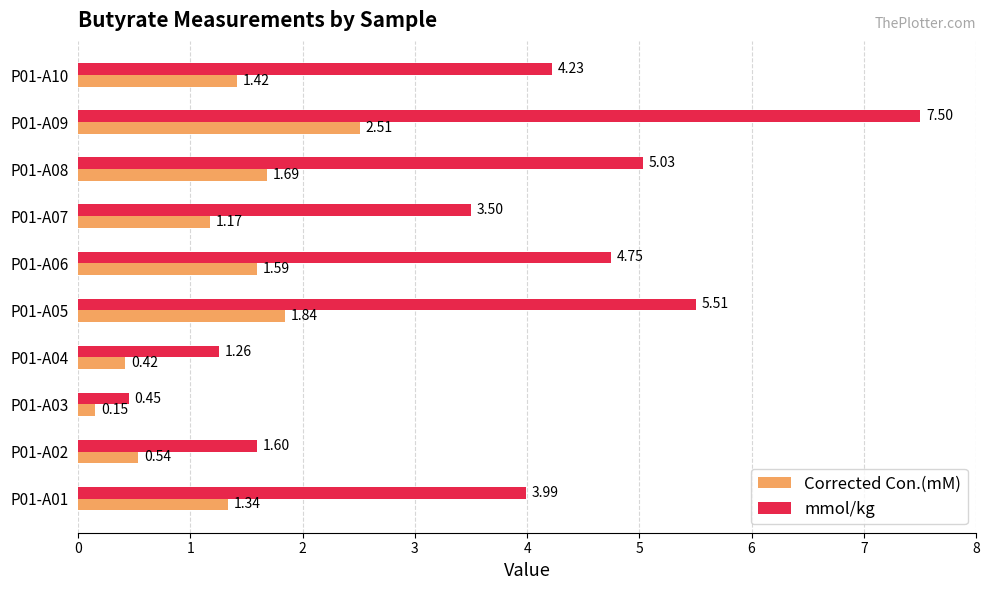

List the series in order of their overall mean, highest first.

mmol/kg, Corrected Con.(mM)